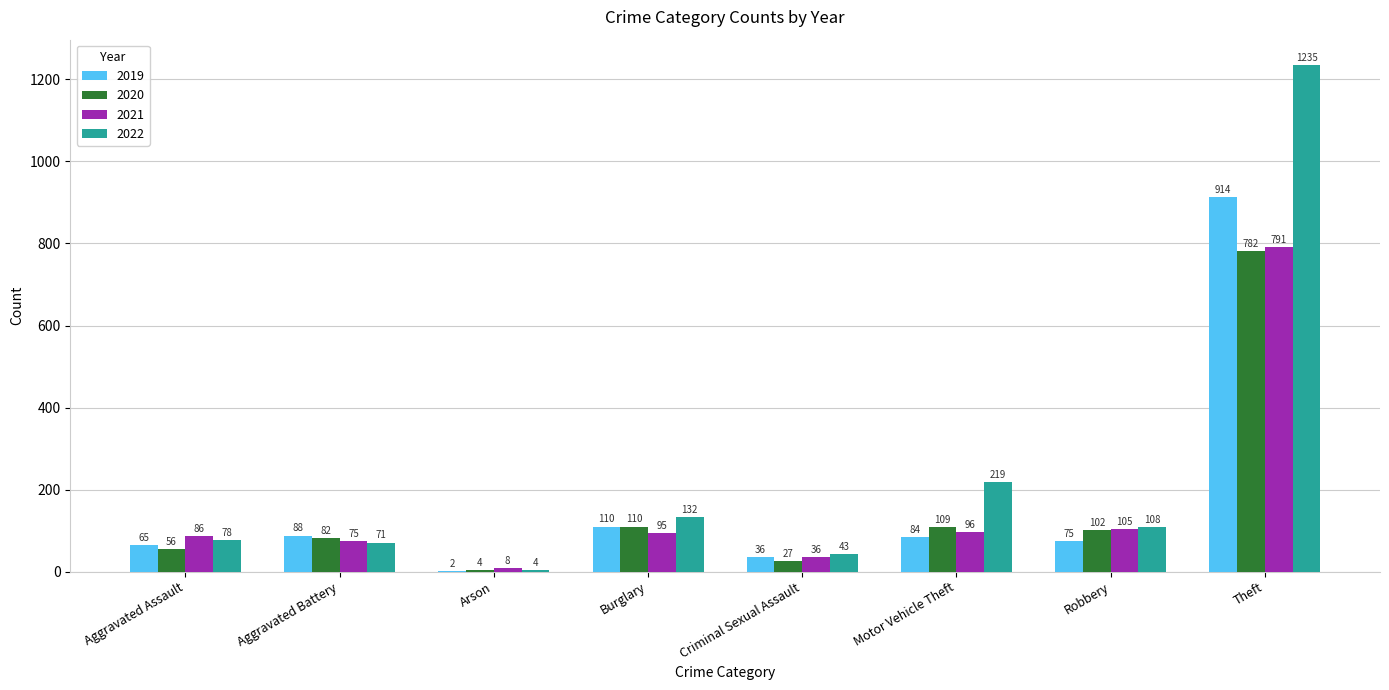

What is the spread (max minus min) of values at Aggravated Assault?

30